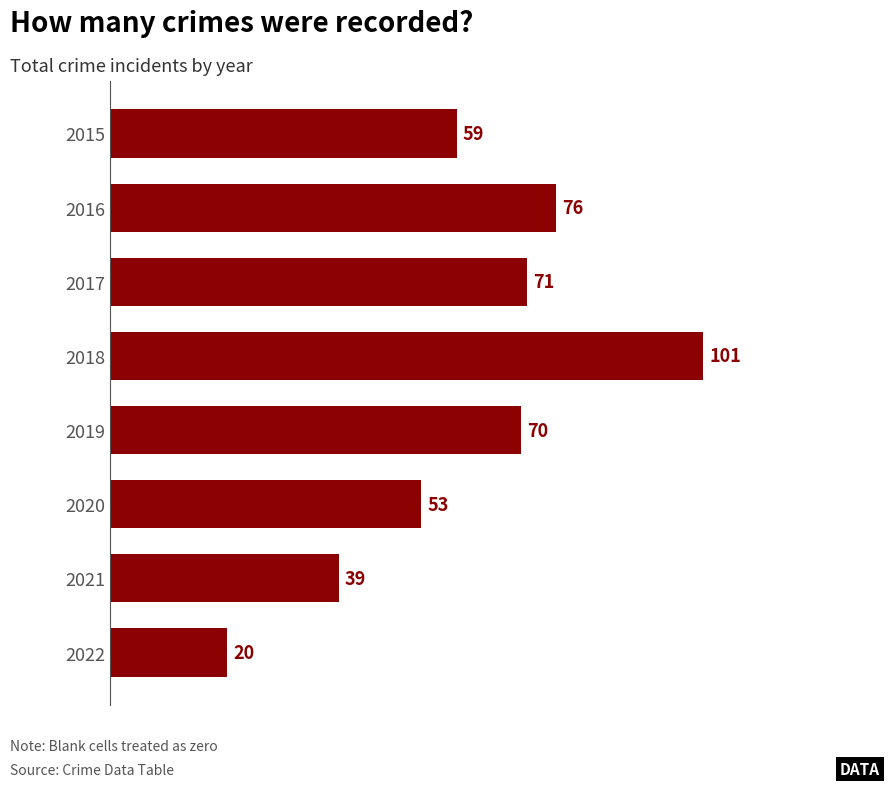

The value at 2016 is 103. True or false?

False